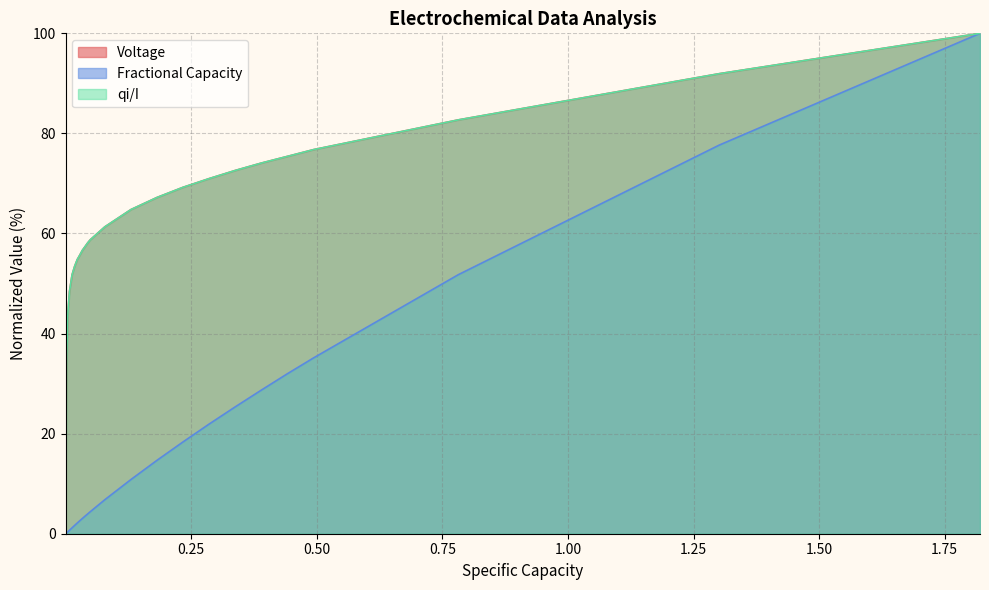

What is the maximum value shown in the chart?

100.0